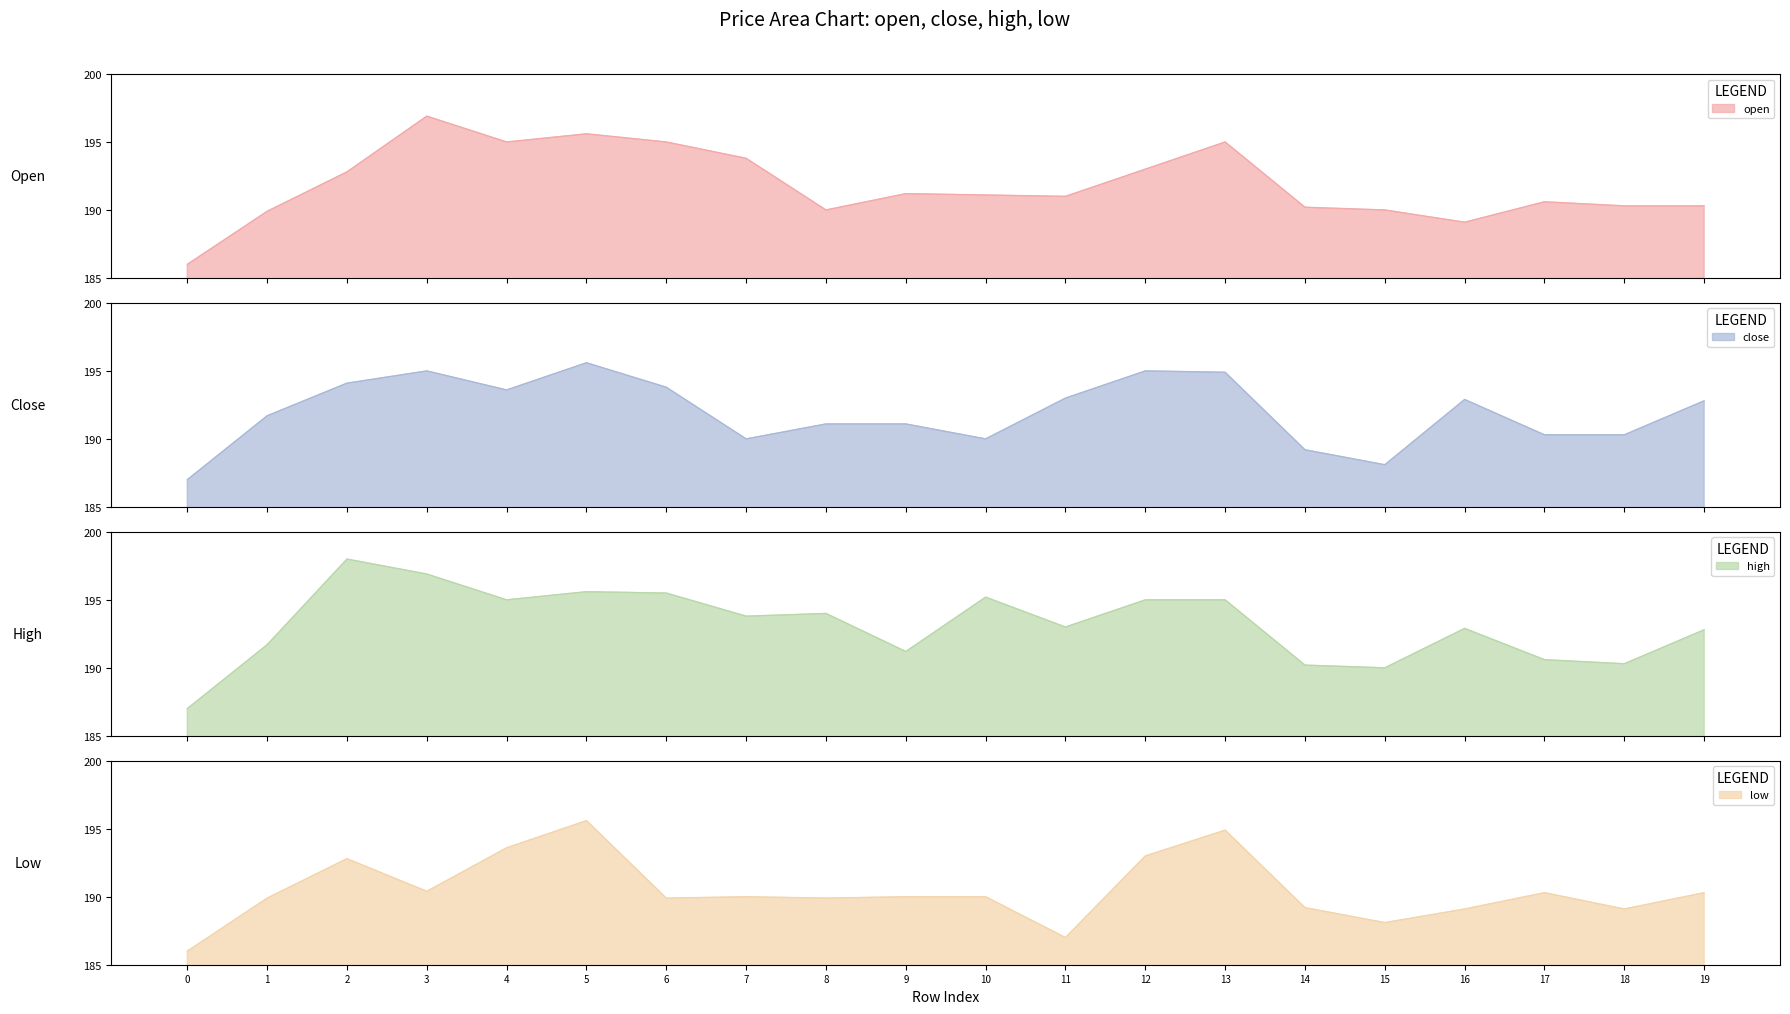

What is the difference between the maximum and minimum values in the open series?

10.9